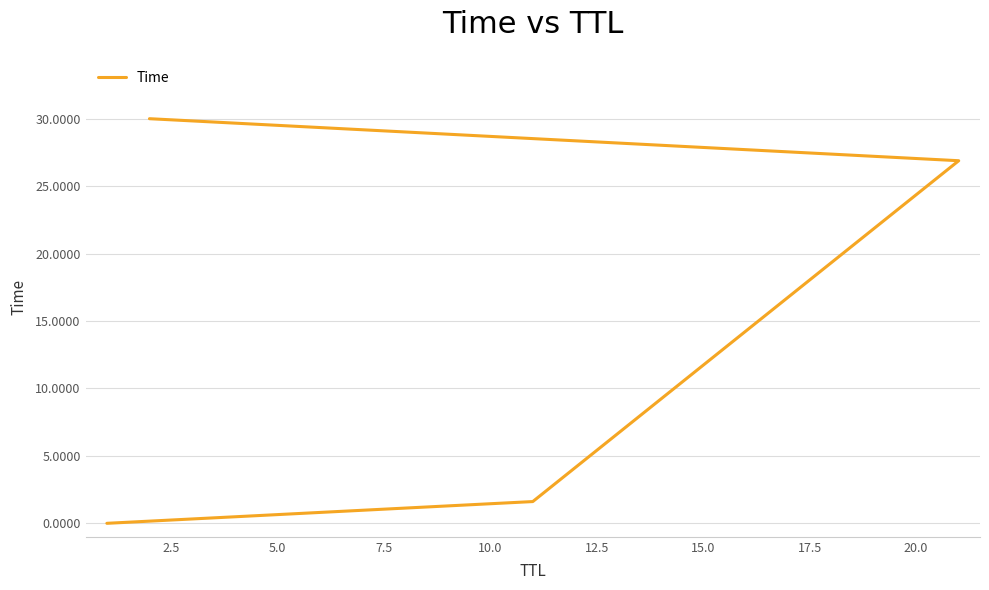

How many data points are less than 26?

2